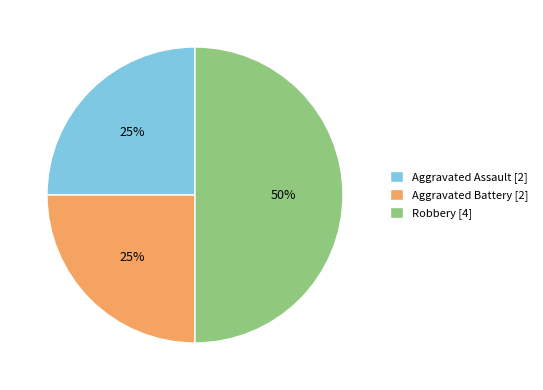

What is the ratio of the value at Aggravated Assault [2] to the value at Robbery [4]?

0.5